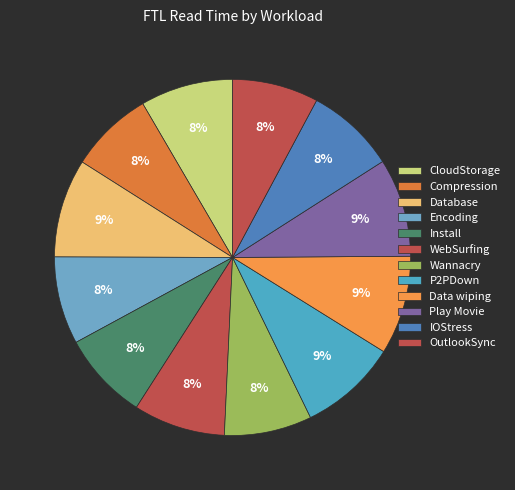

How many segments does this pie chart have?

12